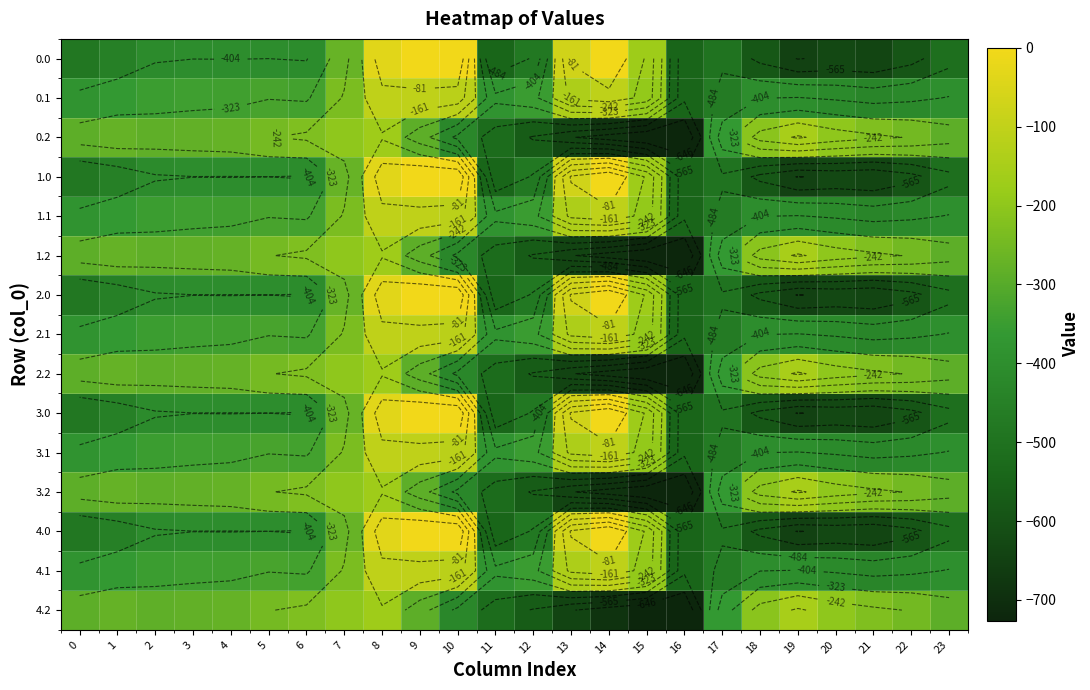

The value of 0.1 at 4 is -498.4. True or false?

False